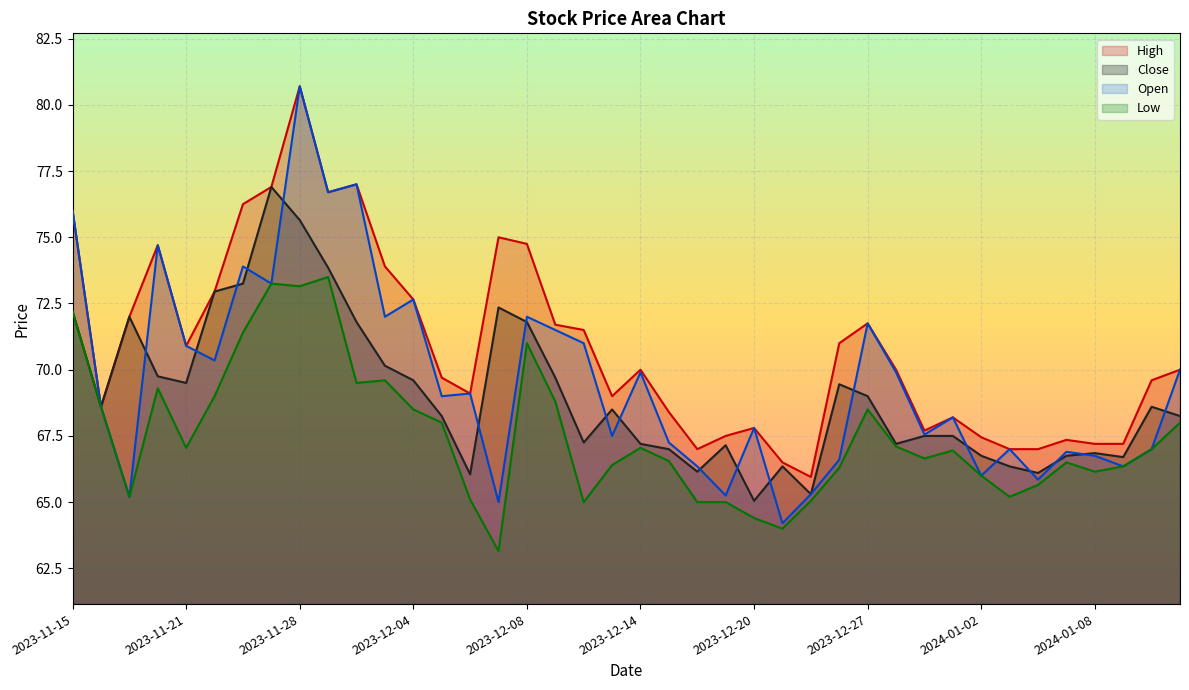

How many lines are shown in the chart?

4